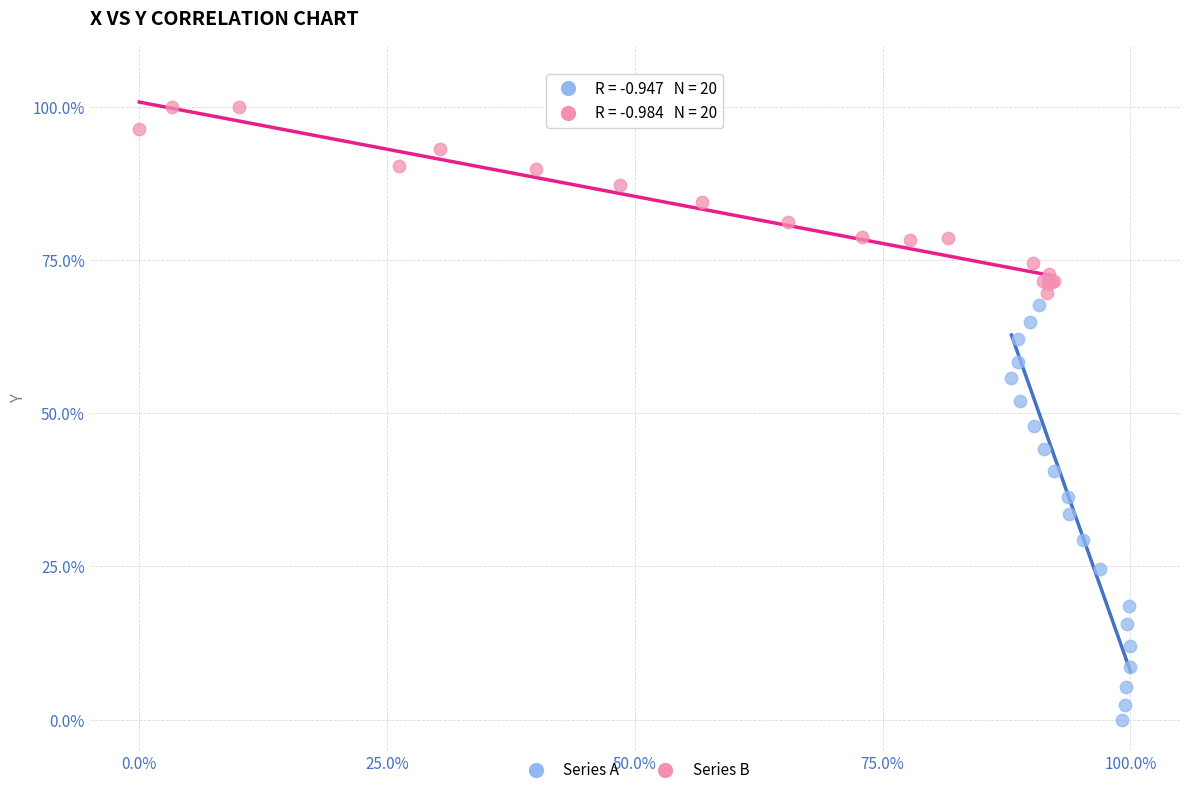

Which series reaches the maximum Y coordinate?

Series B